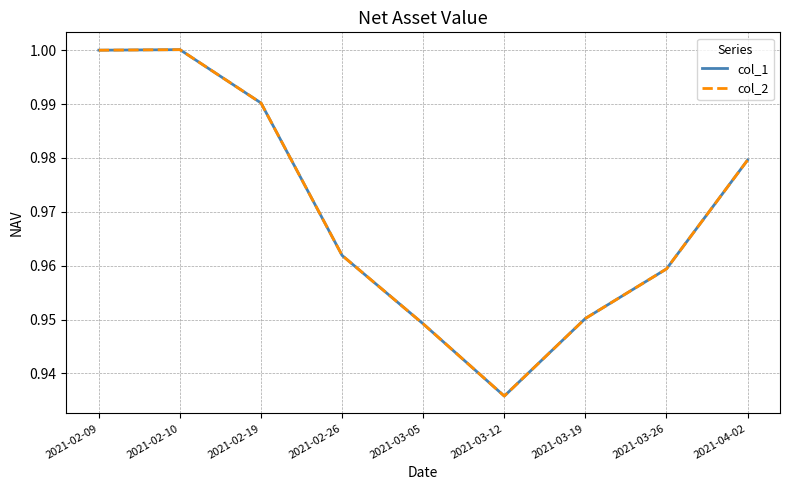

Which series has the largest range (max minus min)?

col_1